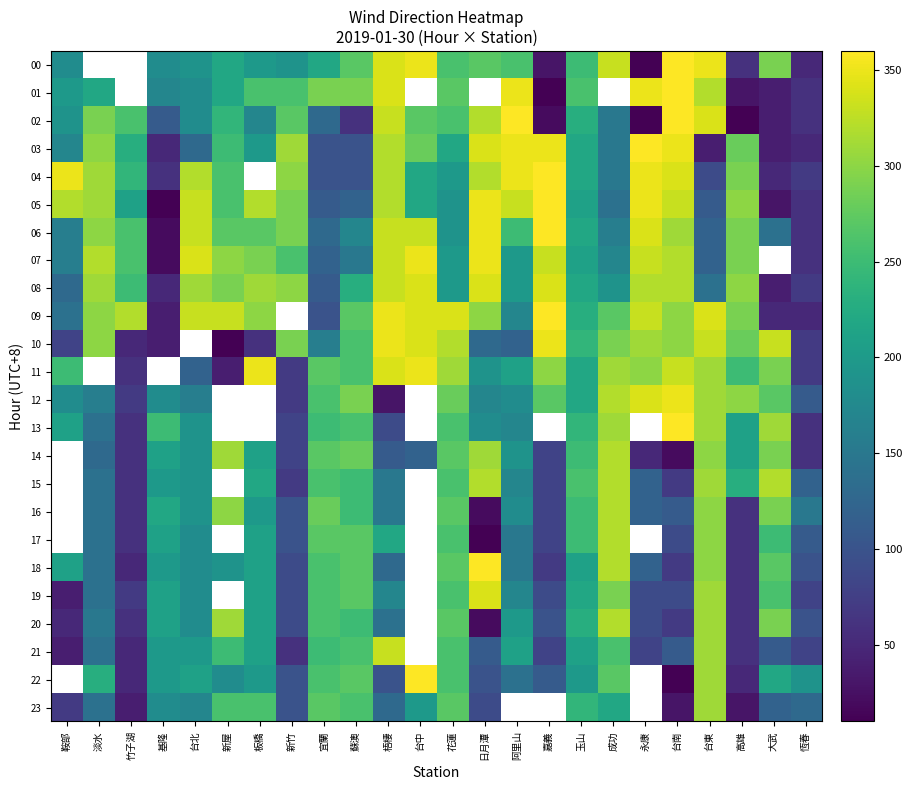

What is the highest value of the 13 series?

360.0